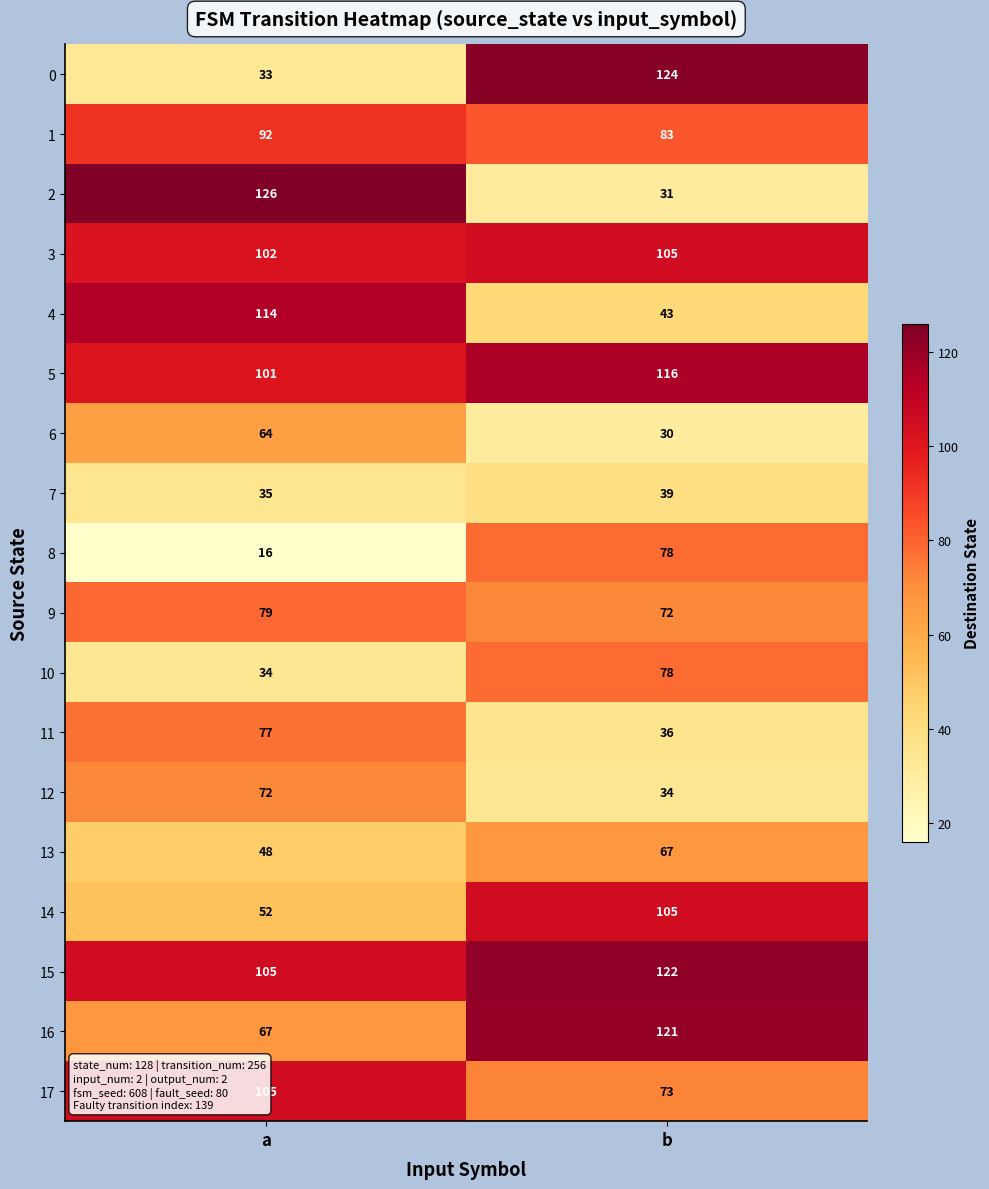

What is the difference between the 11 values at b and a?

41